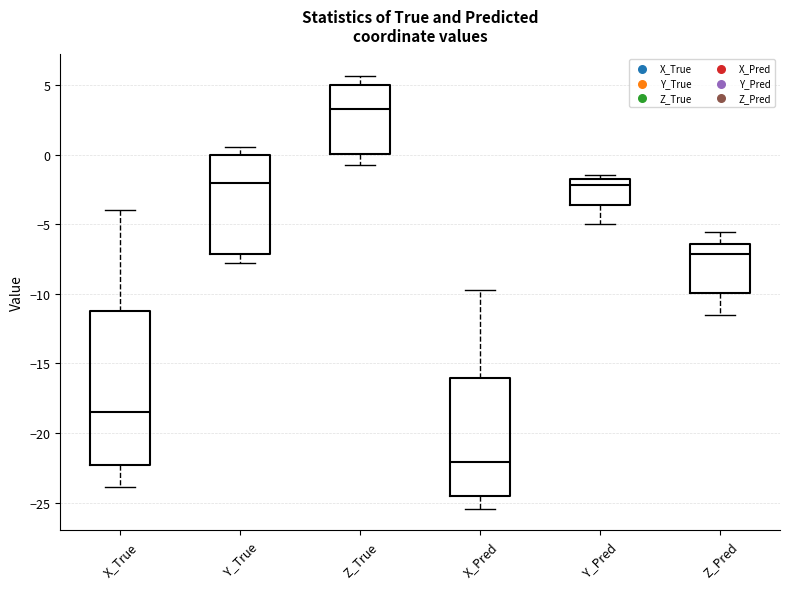

Reading left to right, read every box against the y-axis: the position of its median line, the range the box covers, and the ends of its whiskers. The values are not printed on the chart, so give them approximately, as read against the axis.

X_True: median -18.5, box -22.5 to -11.0, whiskers -24.0 to -4.0
Y_True: median -2.0, box -7.0 to 0.0, whiskers -8.0 to 0.5
Z_True: median 3.5, box 0.0 to 5.0, whiskers -0.5 to 5.5
X_Pred: median -22.0, box -24.5 to -16.0, whiskers -25.5 to -9.5
Y_Pred: median -2.0, box -3.5 to -1.5, whiskers -5.0 to -1.5 (just above the box's upper edge)
Z_Pred: median -7.0, box -10.0 to -6.5, whiskers -11.5 to -5.5